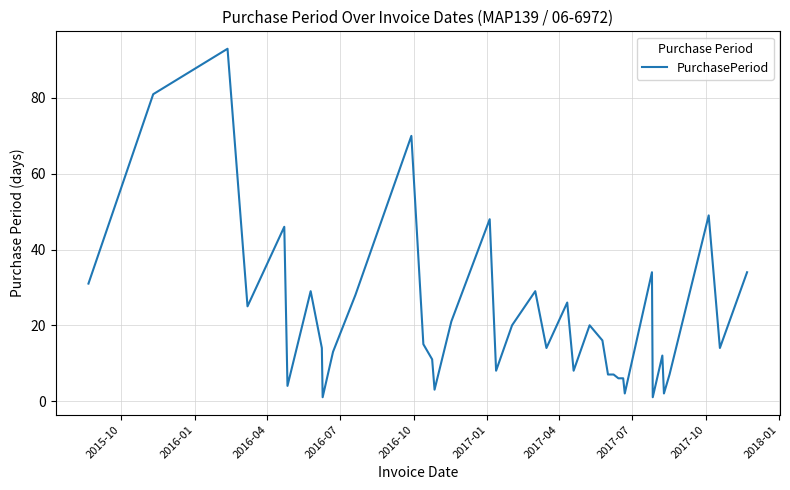

Reading left to right, extract all data points from this chart.

31	81	93	25	46	4	29	14	1	13	28	70	15	11	3	21	48	8	20	29	14	26	8	20	16	7	7	6	6	2	34	1	12	2	7	49	14	34